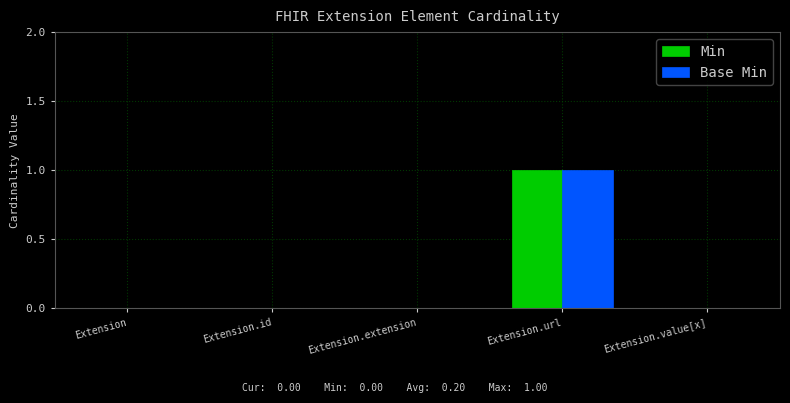

How many distinct data groups are displayed?

2